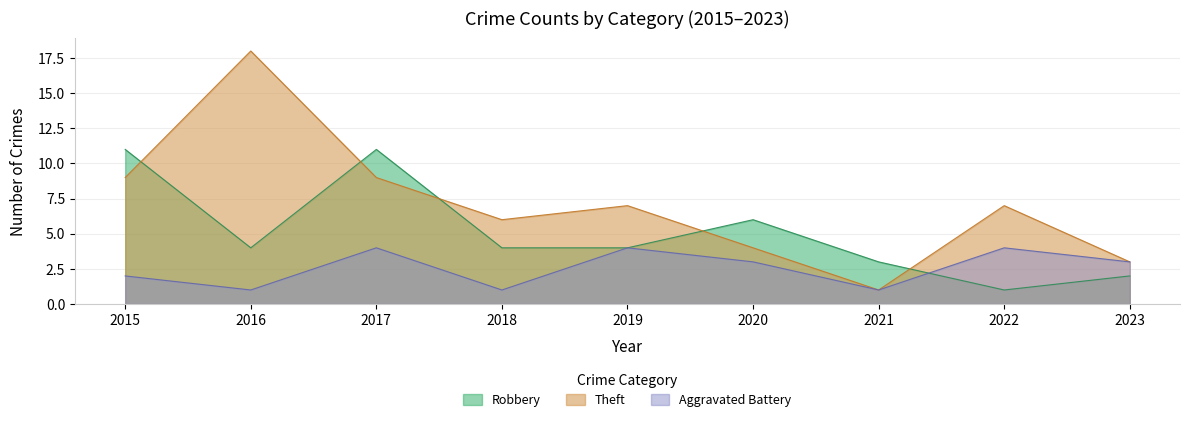

How many data points does each series have?

9